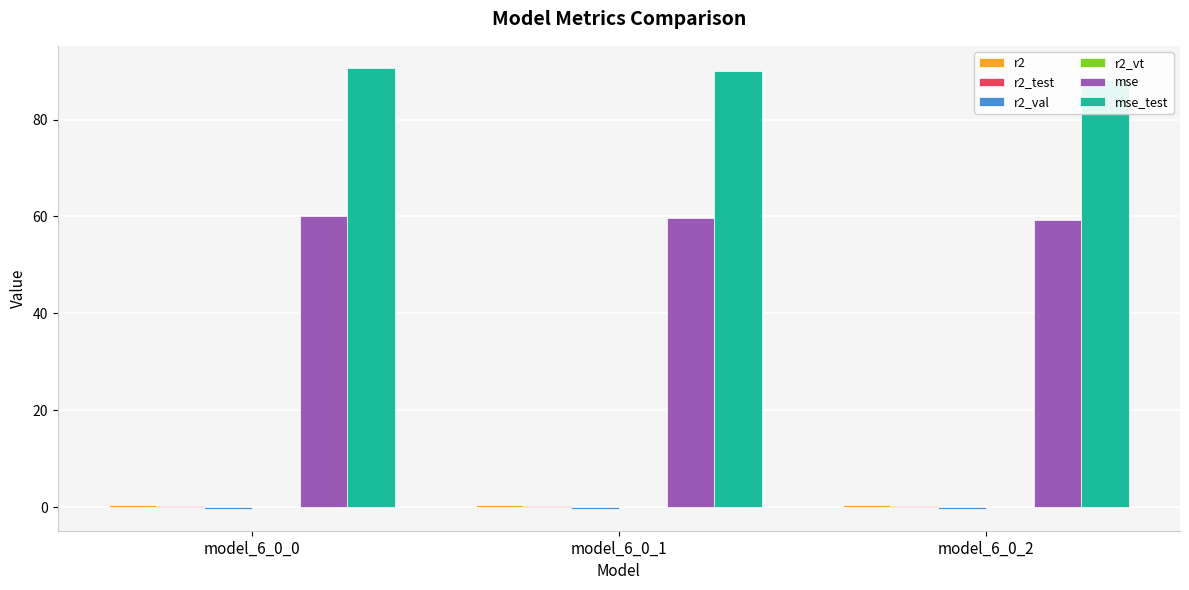

Reading left to right, extract all data points from this chart.

r2: model_6_0_0=0.5	model_6_0_1=0.5	model_6_0_2=0.5
r2_test: model_6_0_0=0.3	model_6_0_1=0.3	model_6_0_2=0.3
r2_val: model_6_0_0=-0.3	model_6_0_1=-0.3	model_6_0_2=-0.3
r2_vt: model_6_0_0=-0.0	model_6_0_1=0.0	model_6_0_2=0.0
mse: model_6_0_0=60.0	model_6_0_1=59.8	model_6_0_2=59.3
mse_test: model_6_0_0=90.7	model_6_0_1=90.0	model_6_0_2=88.3